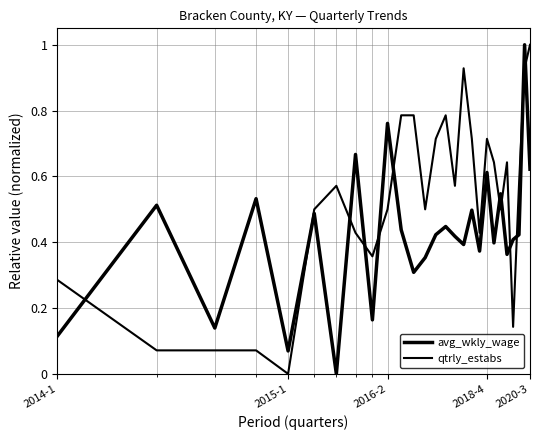

Count the number of data series in this chart.

2